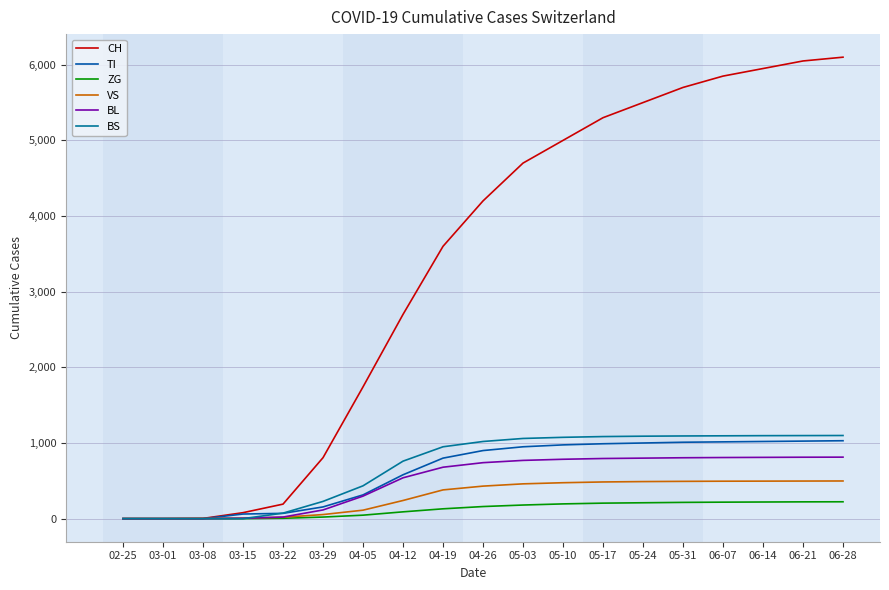

What are all the series names shown in the legend?

CH, TI, ZG, VS, BL, BS